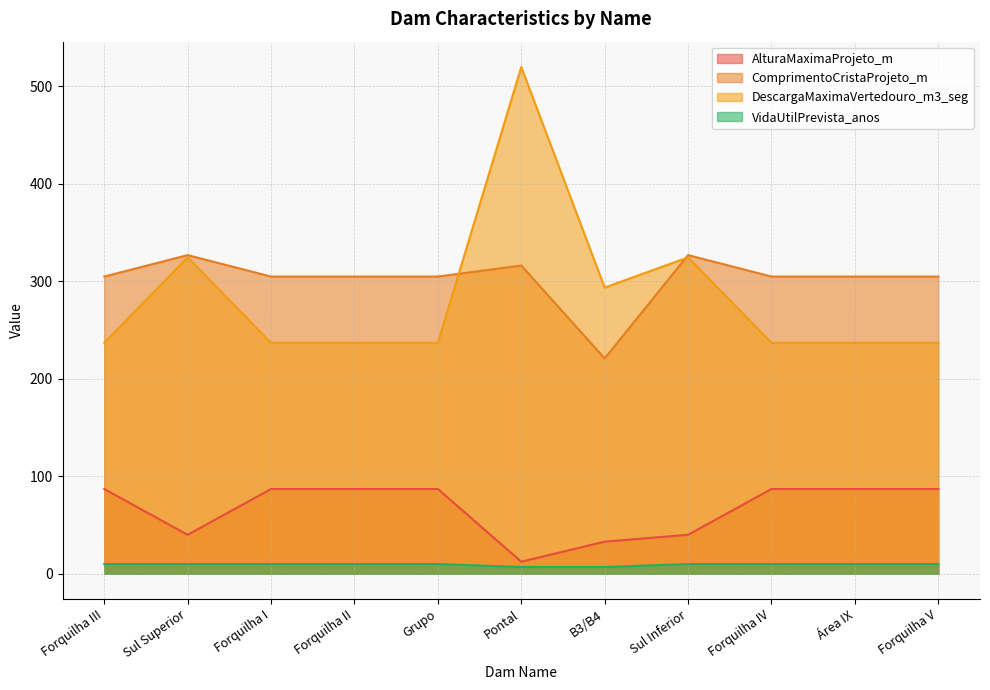

What is the average value of the ComprimentoCristaProjeto_m series?

302.4